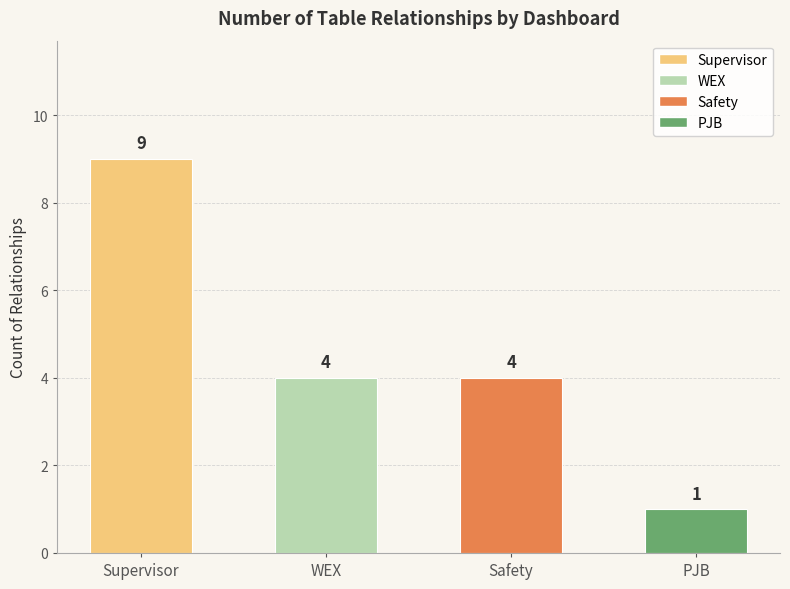

True or false: the data shows 9 at Supervisor.

True